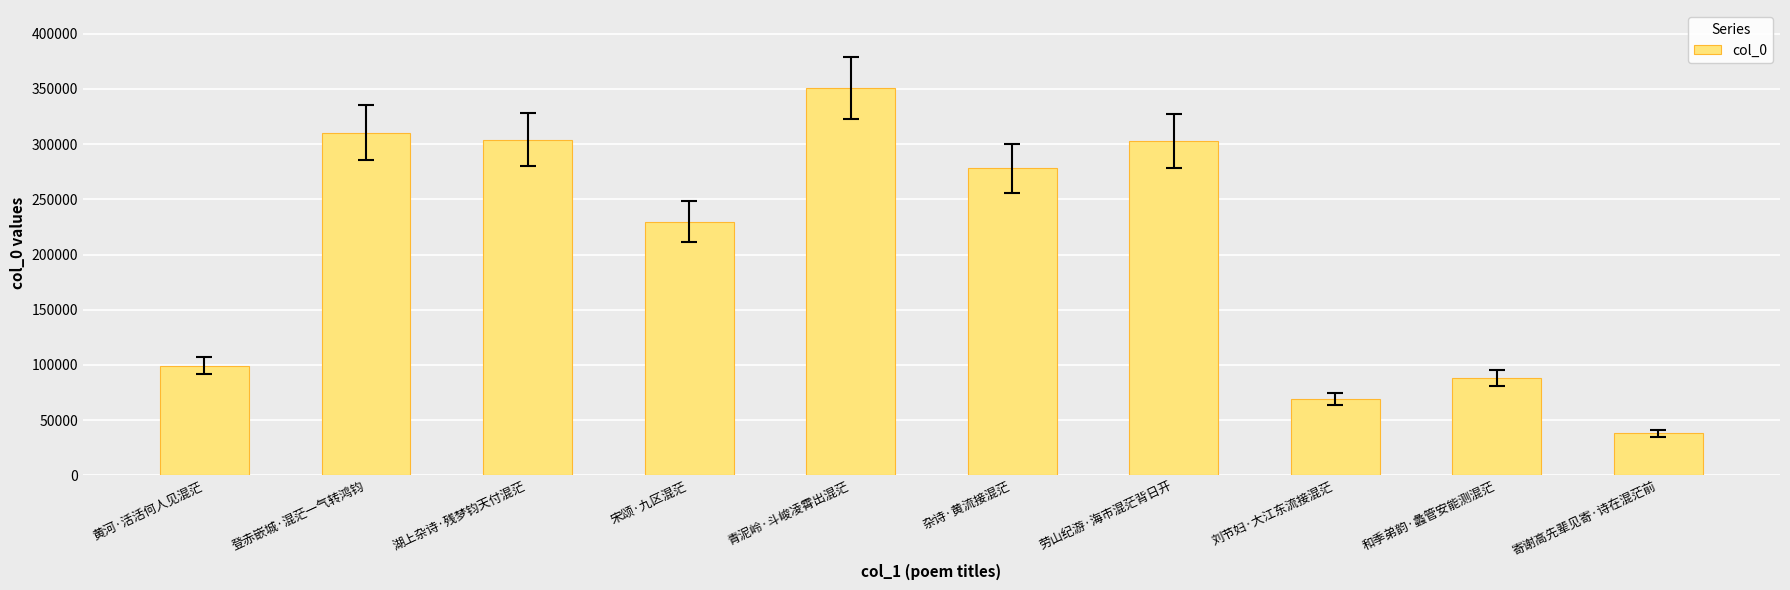

What position from the left is 登赤嵌城·混茫一气转鸿钧?

2